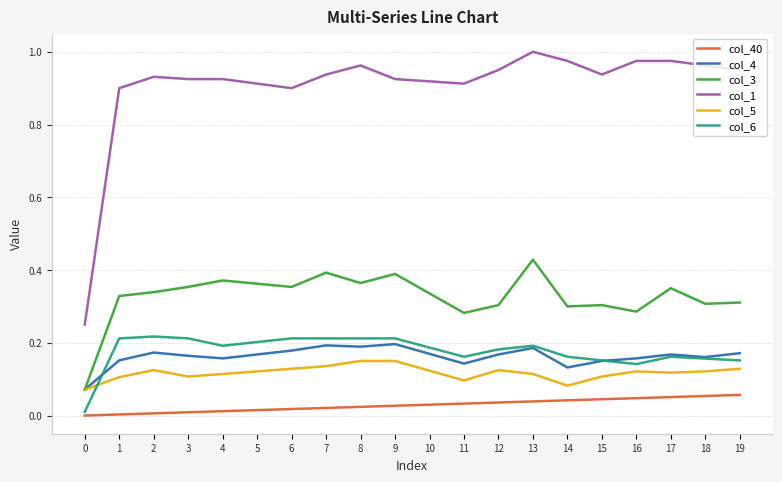

True or false: col_40 has a value of 0.0 at 16.

True